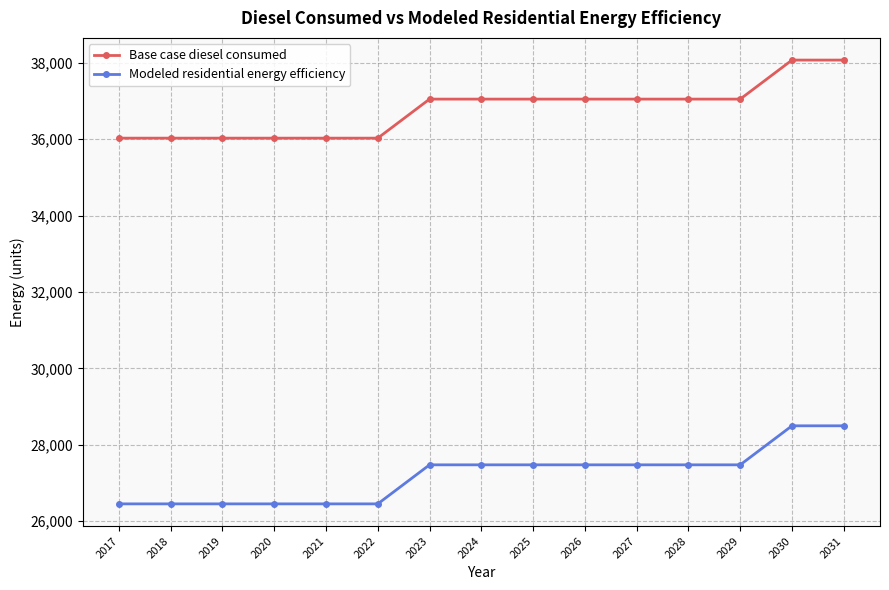

What is the difference between the maximum and minimum values in the Base case diesel consumed series?

2045.1